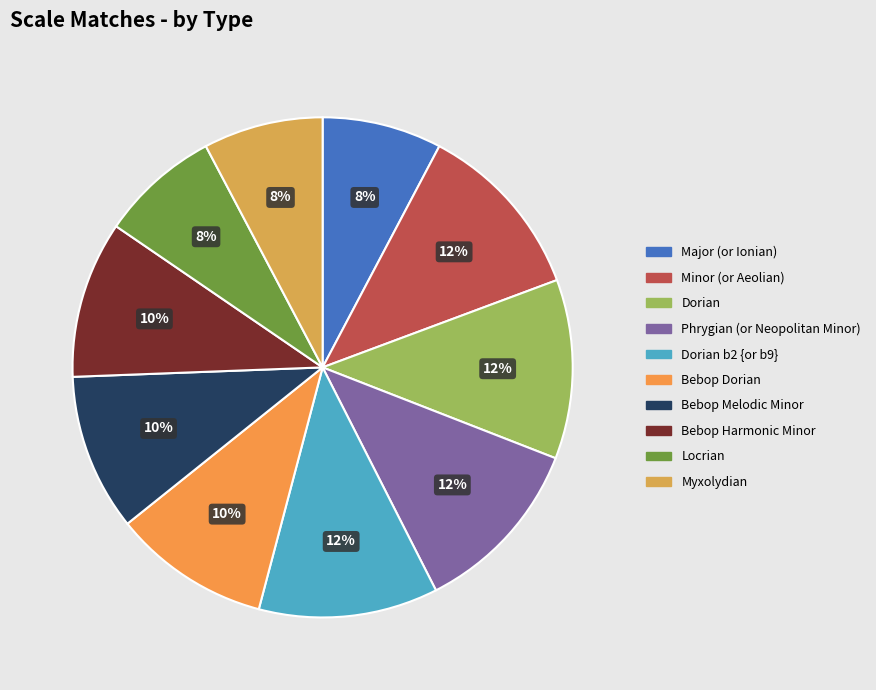

Rank the categories by value from lowest to highest.

Major (or Ionian), Locrian, Myxolydian, Bebop Dorian, Bebop Melodic Minor, Bebop Harmonic Minor, Minor (or Aeolian), Dorian, Phrygian (or Neopolitan Minor), Dorian b2 {or b9}